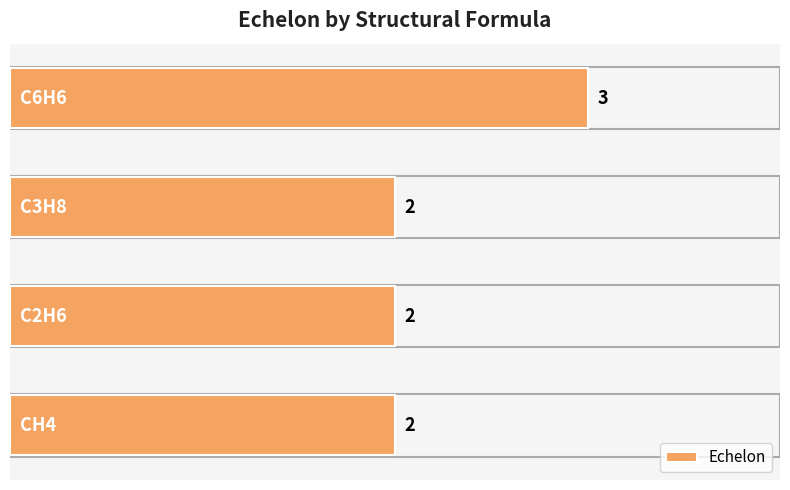

How many values are between 2 and 3?

4